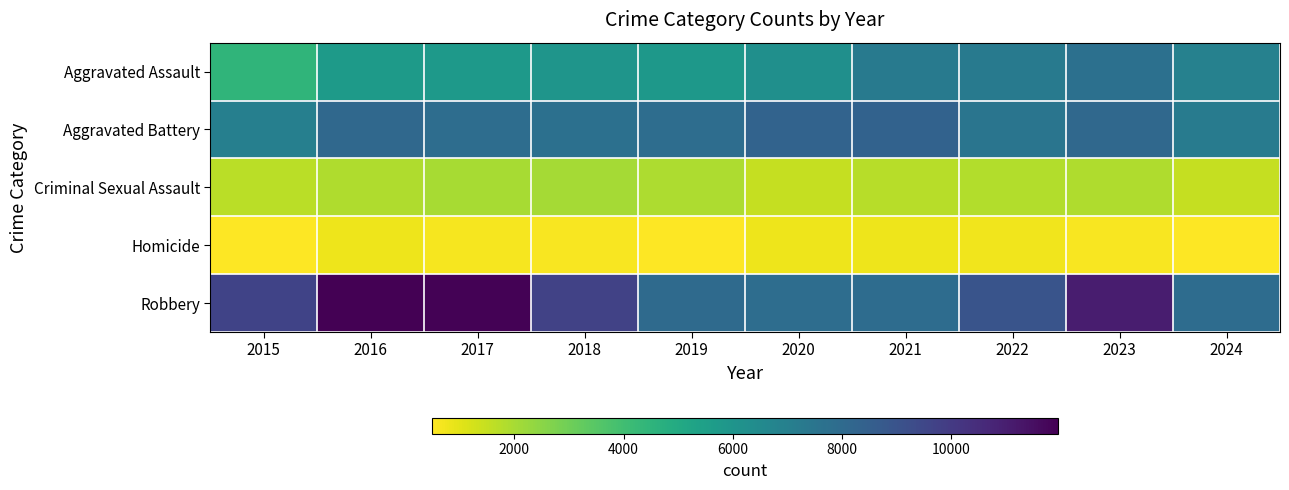

Between 2020 and 2021, which is larger?

2021